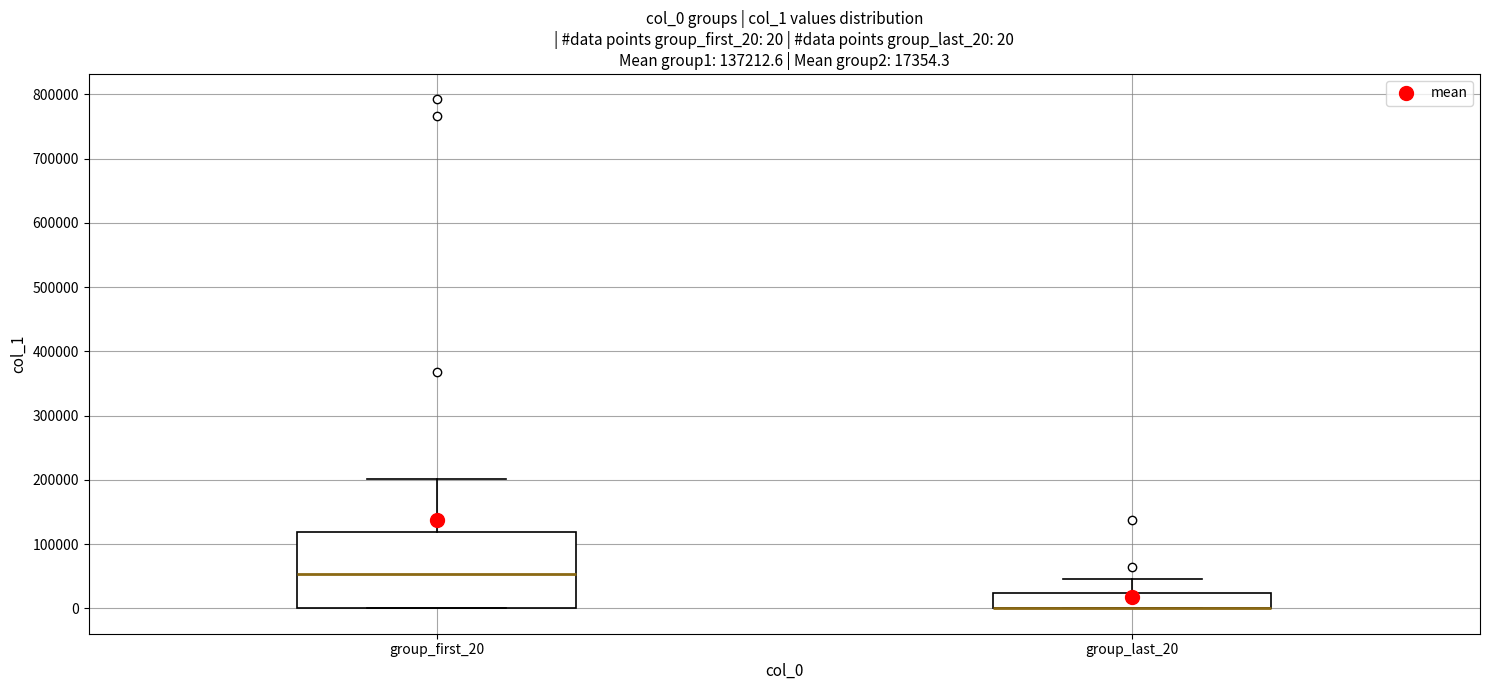

Comparing the boxes themselves (not the whiskers), which one is the tallest?

group_first_20